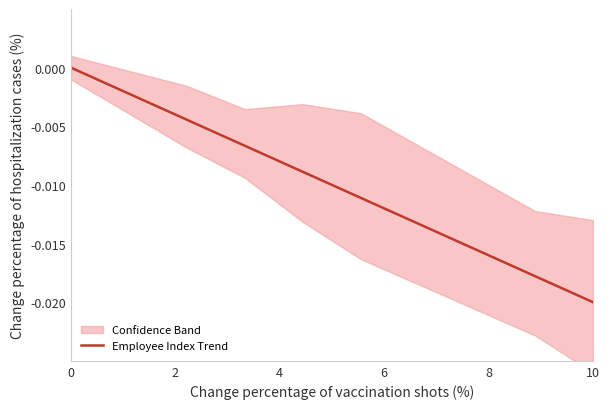

At which label does Employee Index Trend reach its minimum?

10